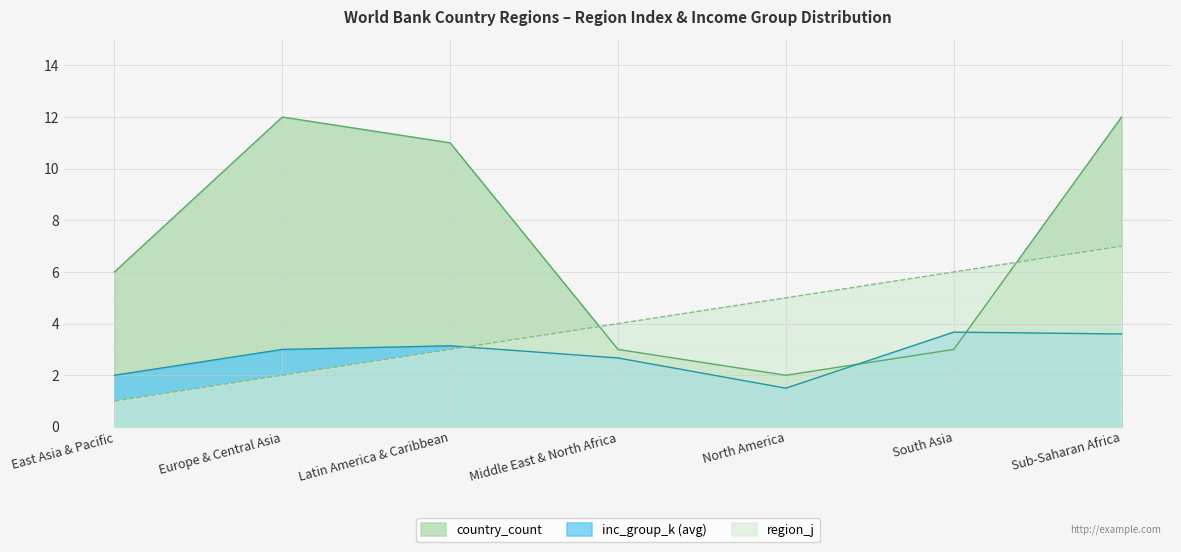

The inc_group_k (avg) series shows 3.9 at Europe & Central Asia. True or false?

False